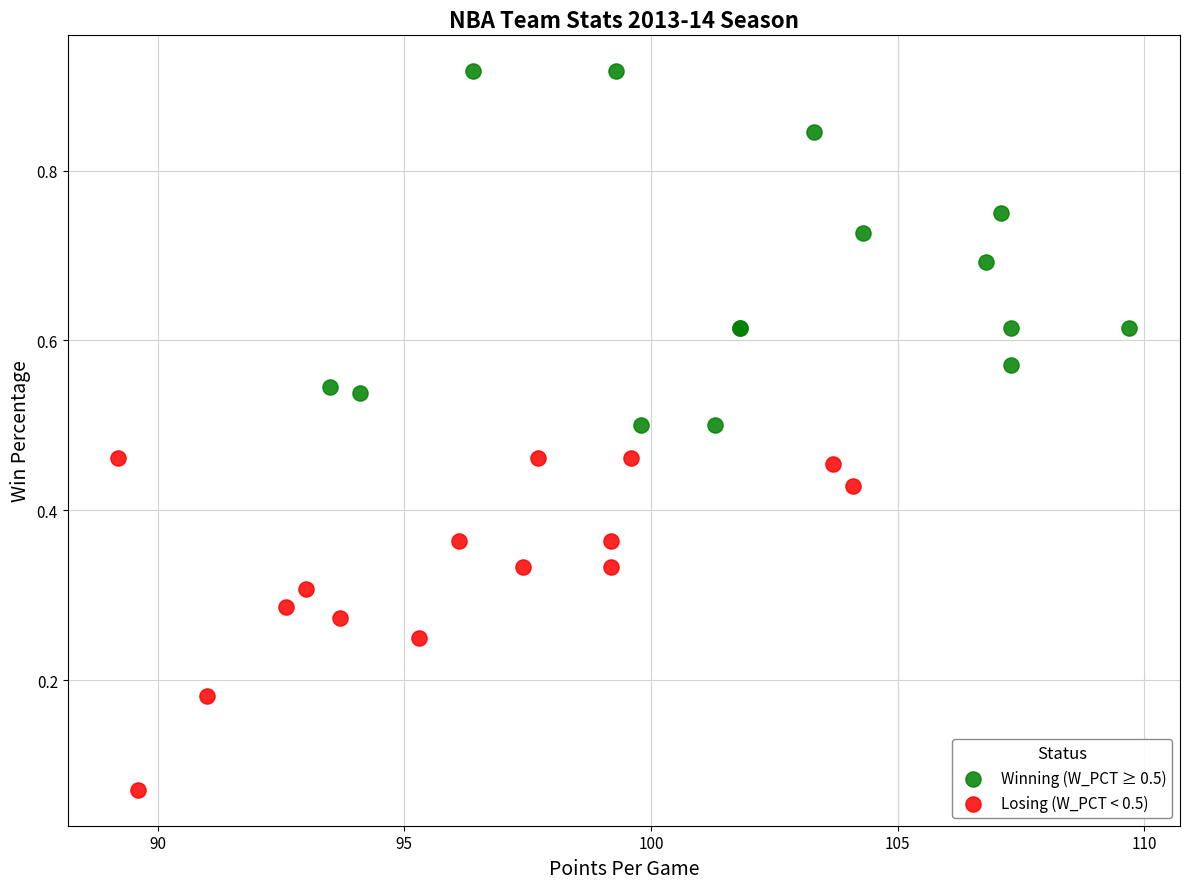

Which series reaches the maximum Y coordinate?

Winning (W_PCT ≥ 0.5)